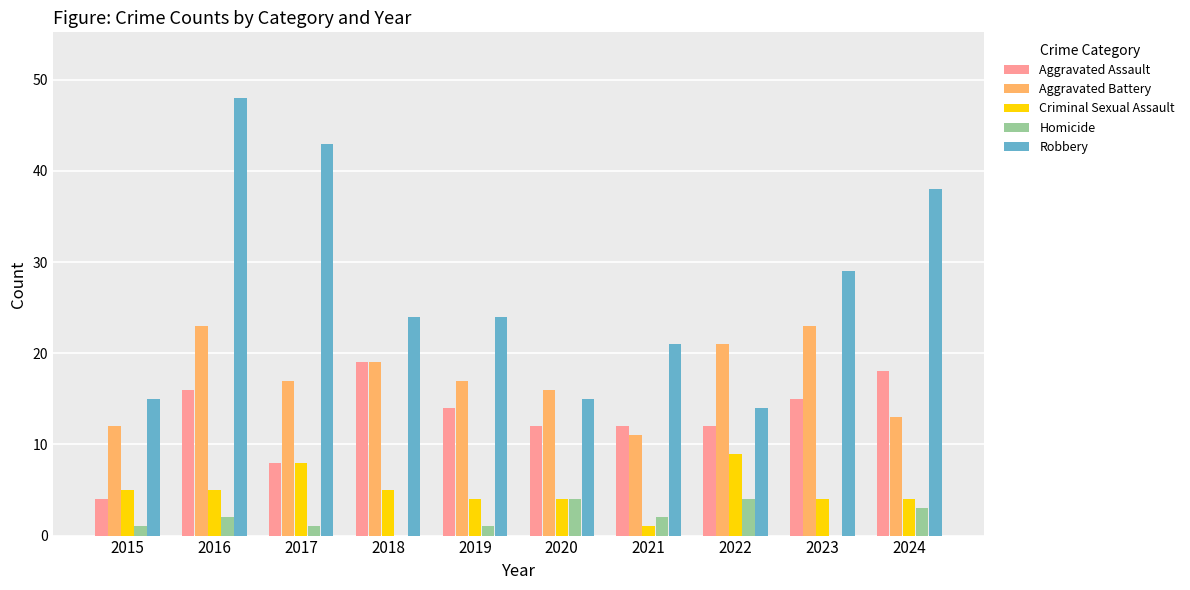

Reading left to right, transcribe all the data shown in this chart.

Aggravated Assault: 4	16	8	19	14	12	12	12	15	18
Aggravated Battery: 12	23	17	19	17	16	11	21	23	13
Criminal Sexual Assault: 5	5	8	5	4	4	1	9	4	4
Homicide: 1	2	1	0	1	4	2	4	0	3
Robbery: 15	48	43	24	24	15	21	14	29	38